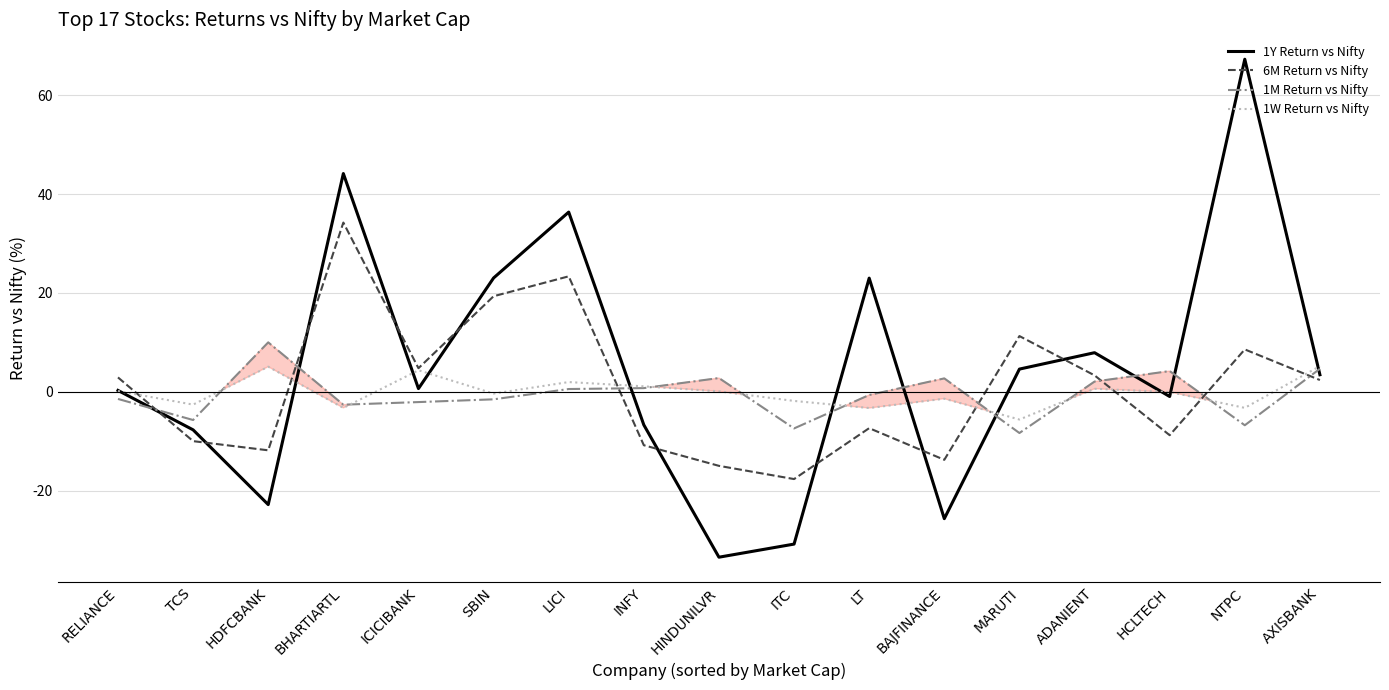

True or false: 1M Return vs Nifty and 6M Return vs Nifty intersect in this chart.

True